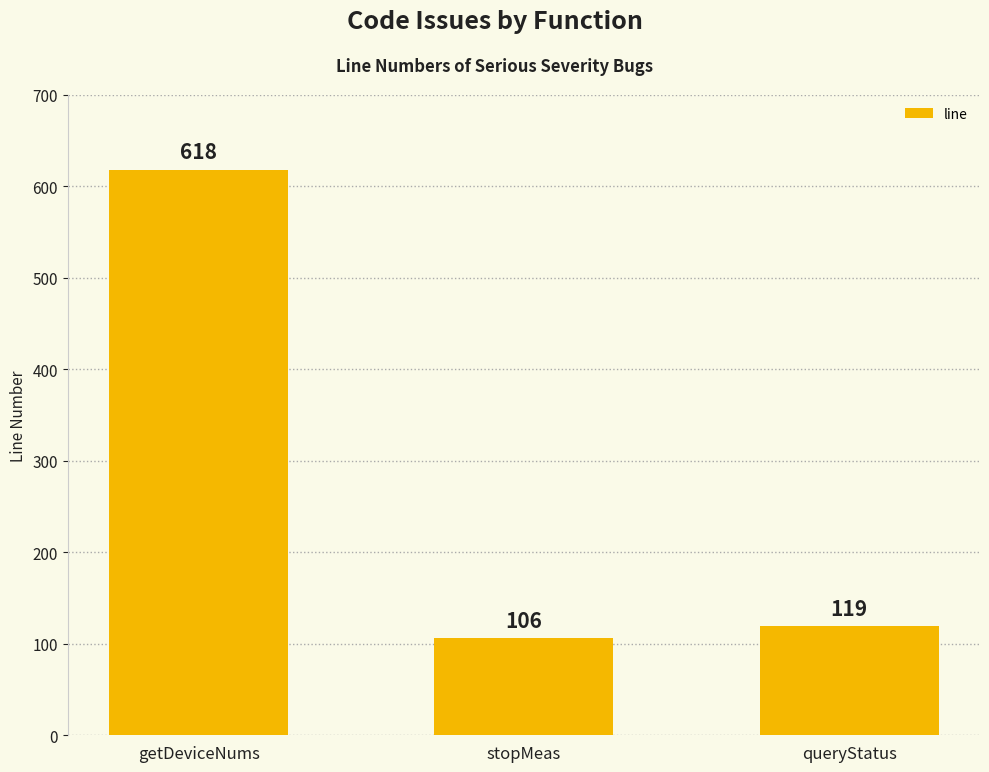

What is the value of the 3rd bar from the left?

119